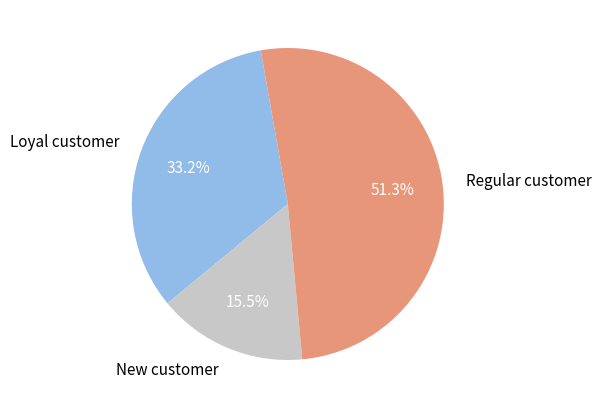

What percentage is NOT represented by New customer?

84.5%